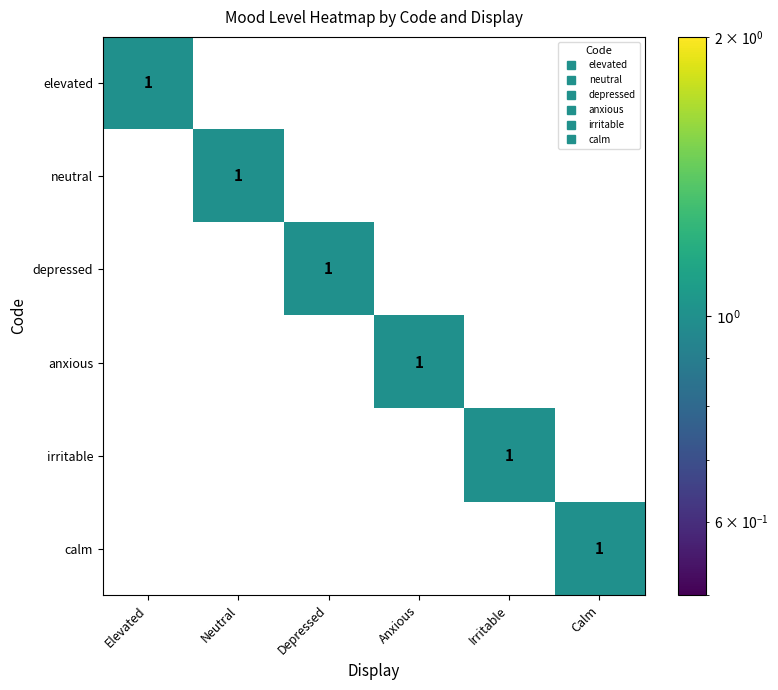

How many values in the elevated series exceed 0?

1